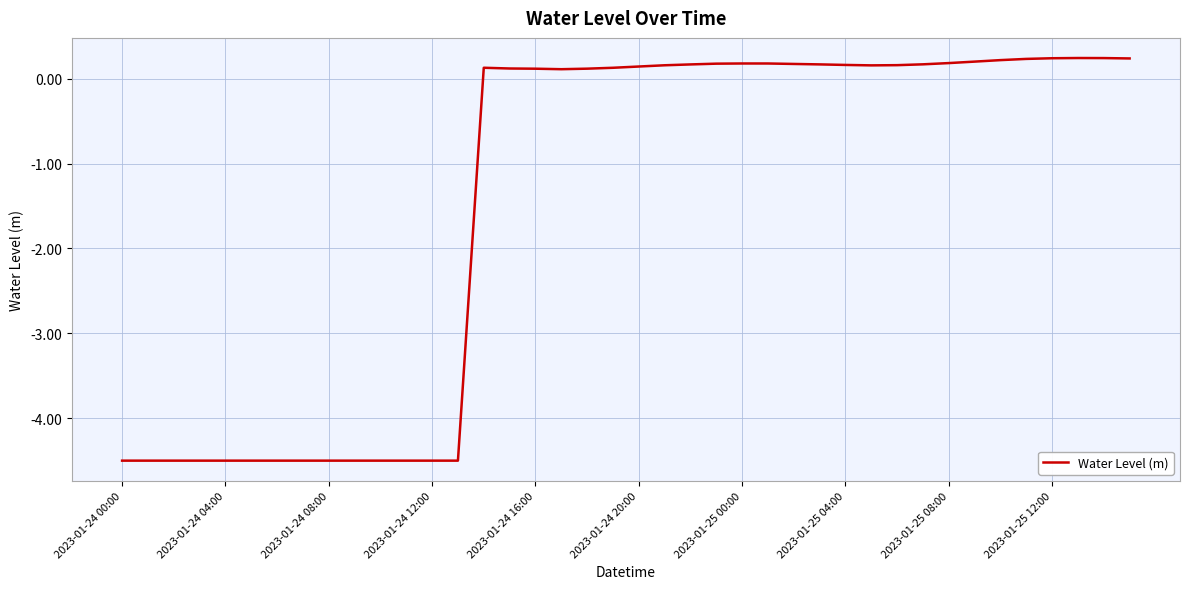

What is the smallest value displayed?

-4.5